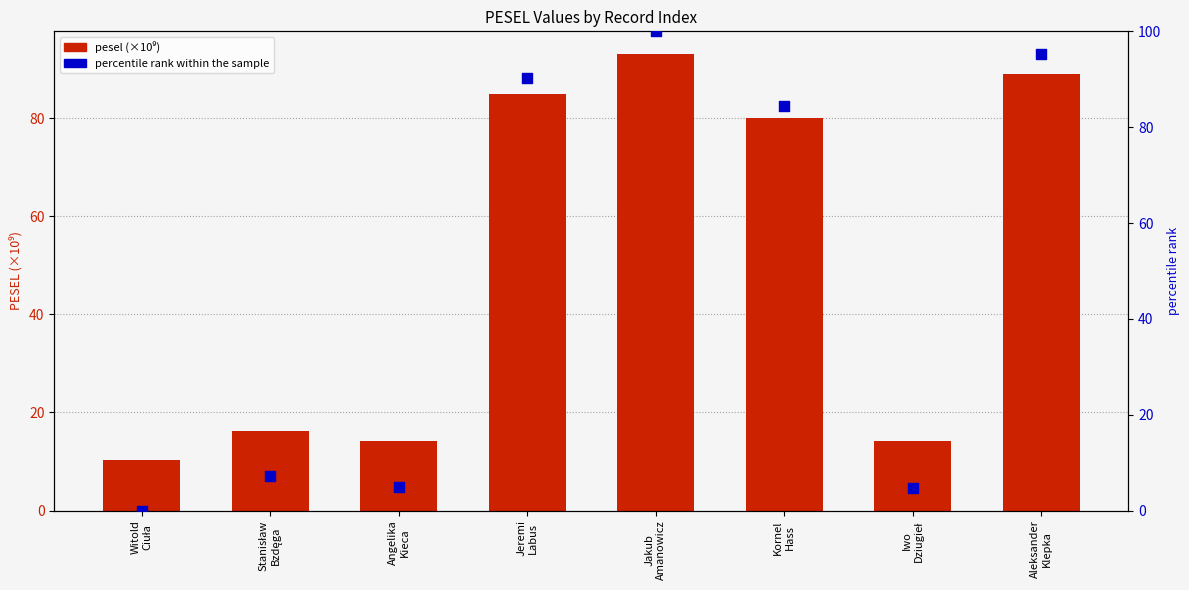

At how many categories does at least one series exceed 41?

4